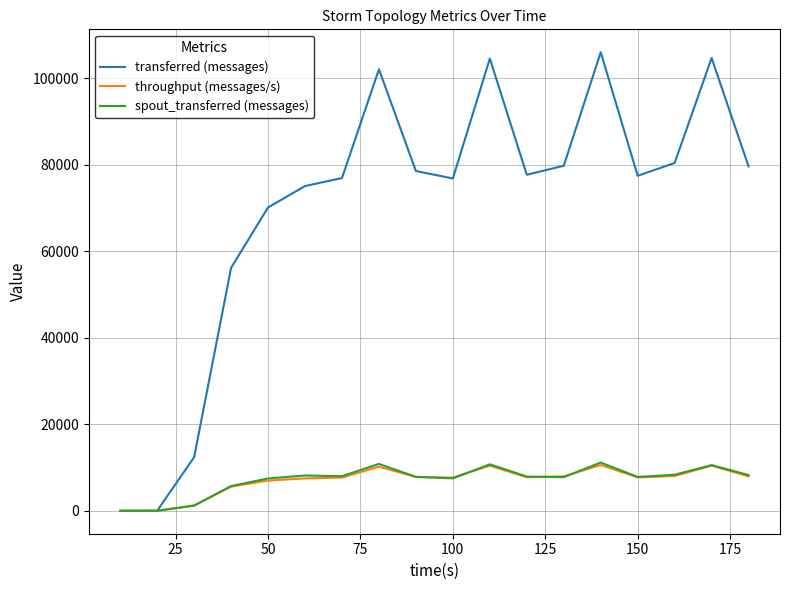

Which series has the widest spread of values?

transferred (messages)